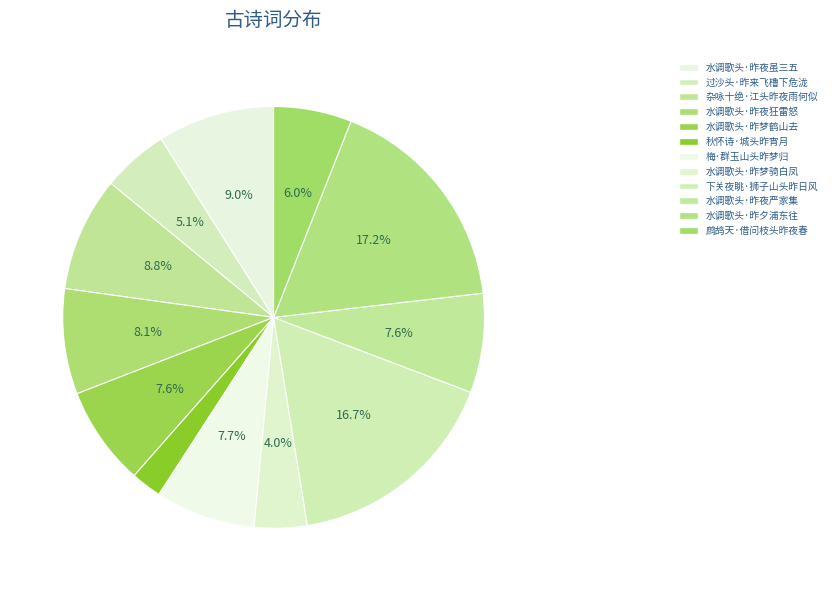

What is the change in value from 秋怀诗·城头昨宵月 to 水调歌头·昨梦骑白凤?

+31192